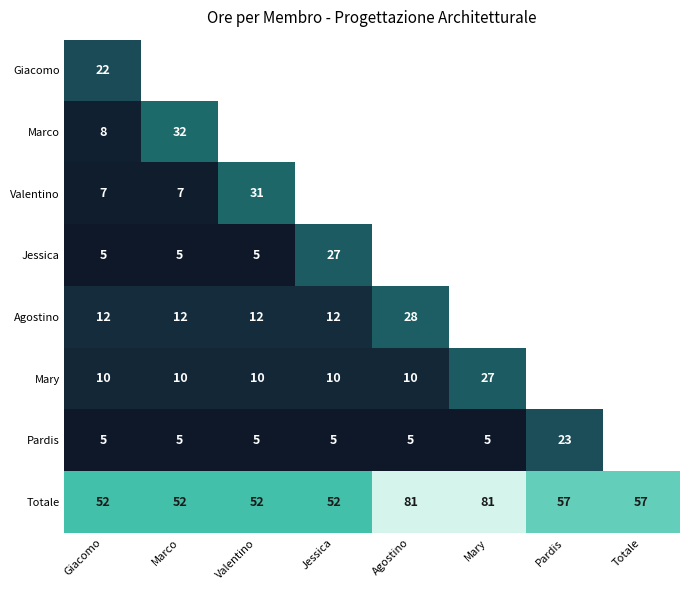

The value of Totale at Agostino is 81. True or false?

True